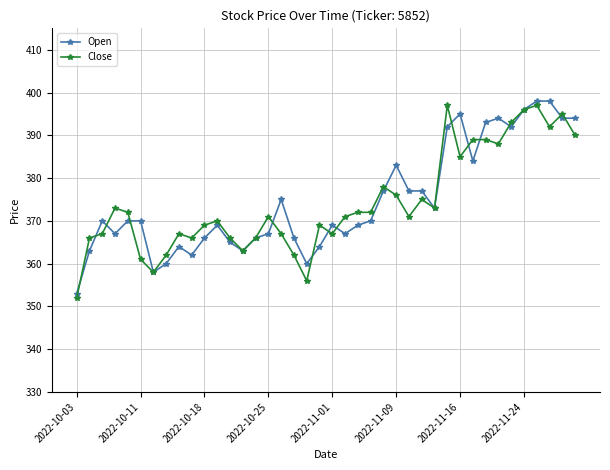

True or false: Open has more than 2 points higher than both neighbors.

True